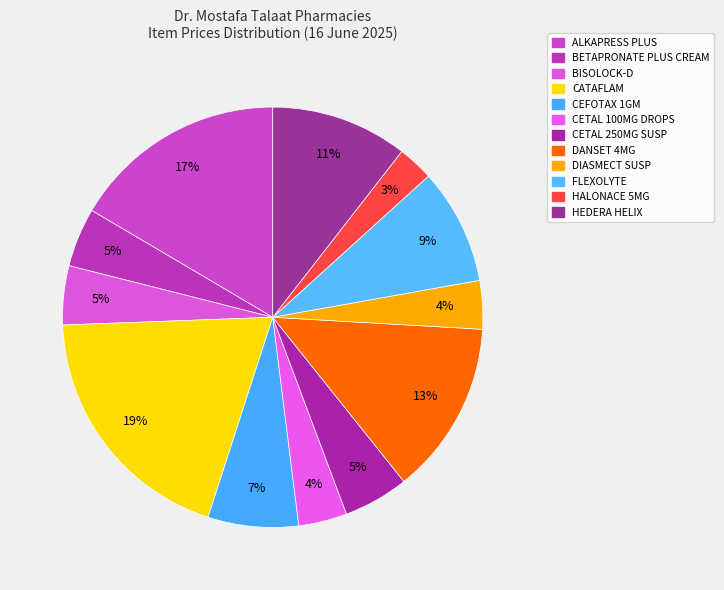

Which has a higher value, CETAL 100MG DROPS or CETAL 250MG SUSP?

CETAL 250MG SUSP